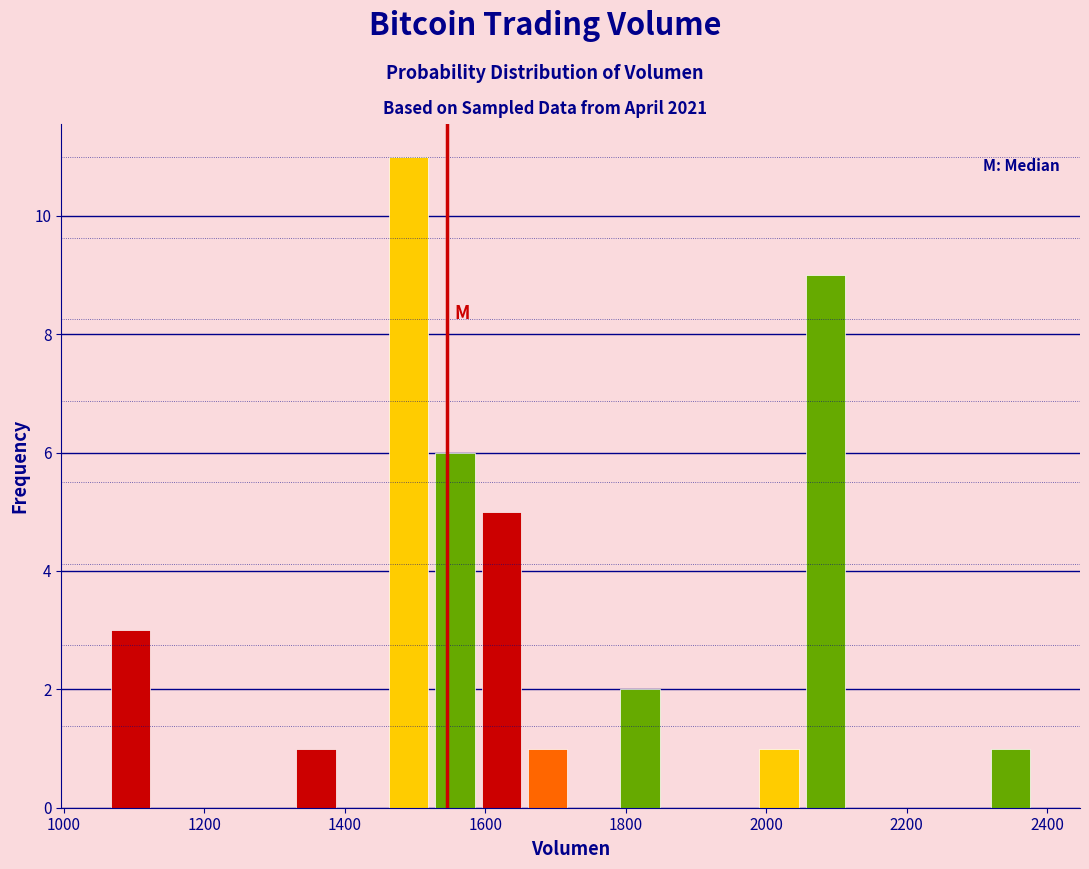

Read against the x-axis, roughly where is the centre of the tallest bar?

1500